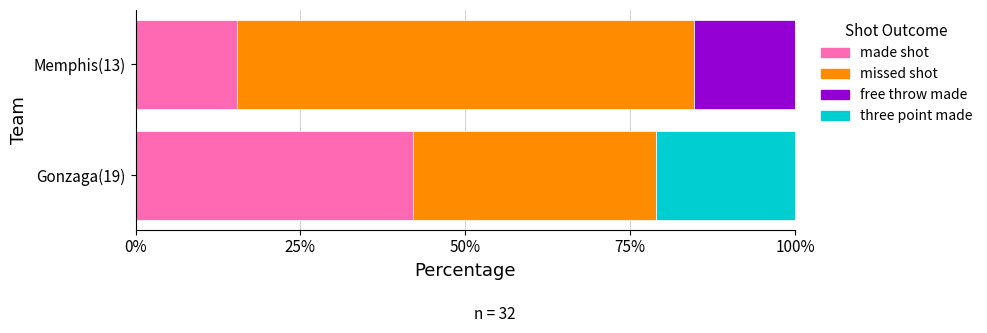

At which label does made shot reach its peak?

Gonzaga(19)